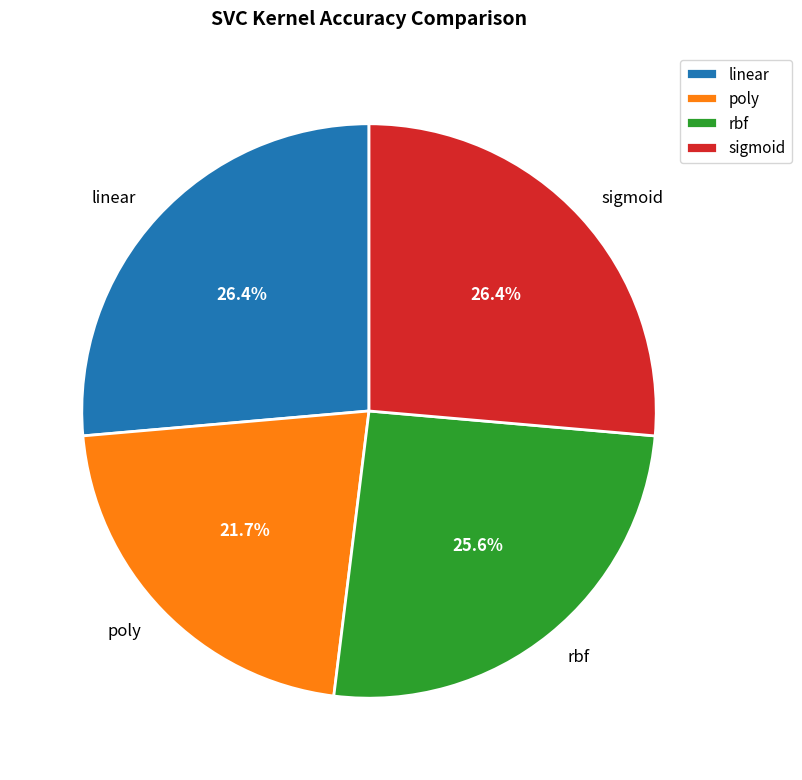

What percentage is the rbf slice, to the nearest percent?

26%